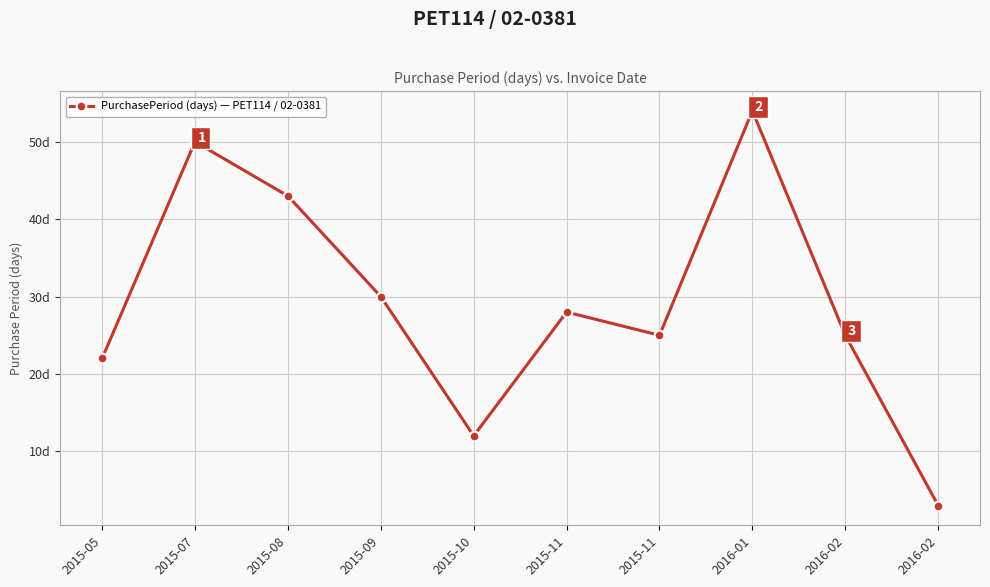

Where does the data first go above 28?

2015-07